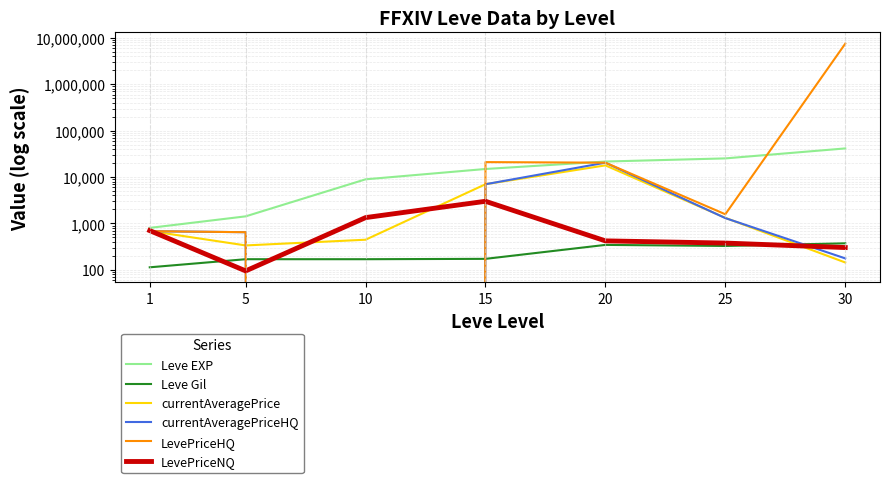

What is the average value of the LevePriceHQ series?

1078401.9